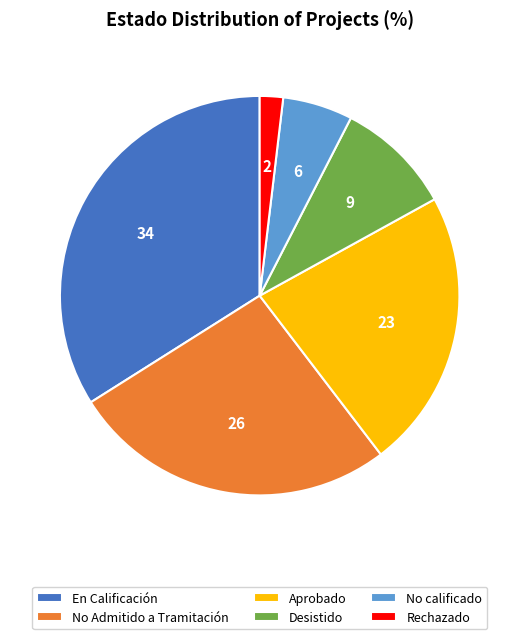

Count the number of slices in the pie.

6